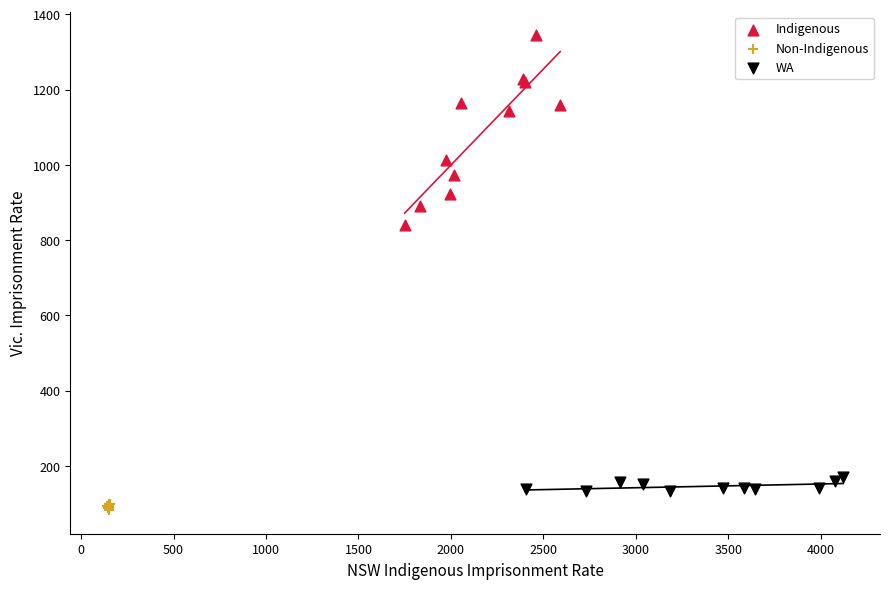

Which series has the largest Y range (max minus min)?

Indigenous